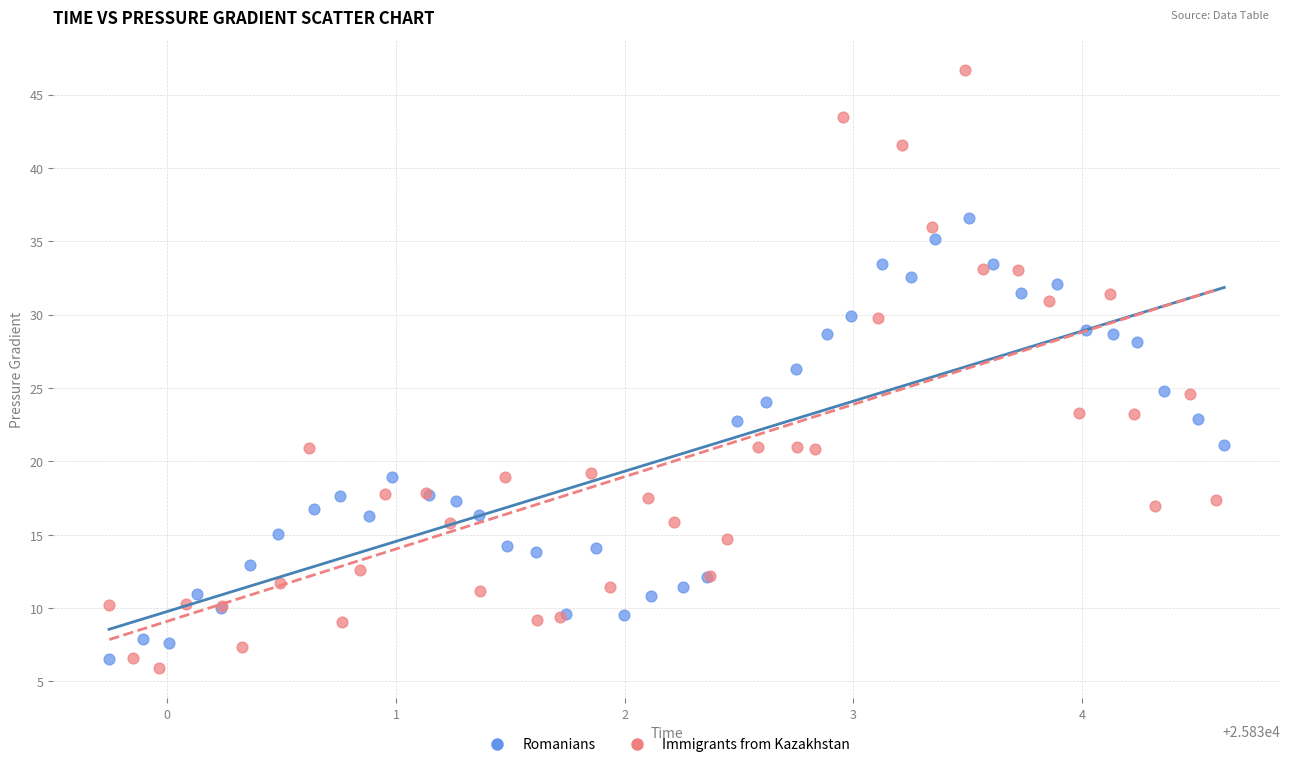

What are all the series names shown in the legend?

Romanians, Immigrants from Kazakhstan